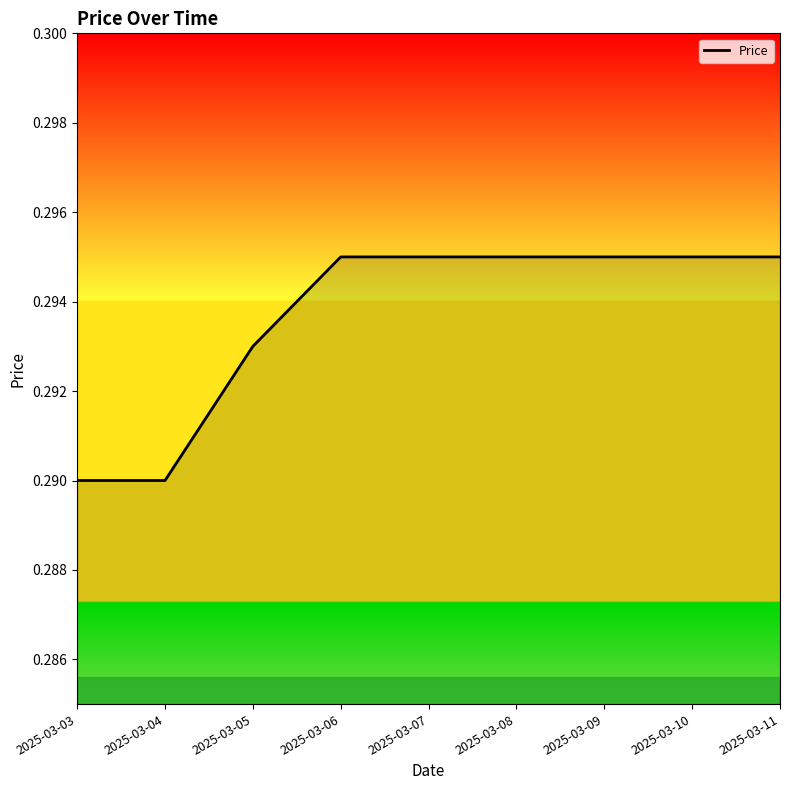

Which has a higher value, 2025-03-04 or 2025-03-09?

2025-03-09